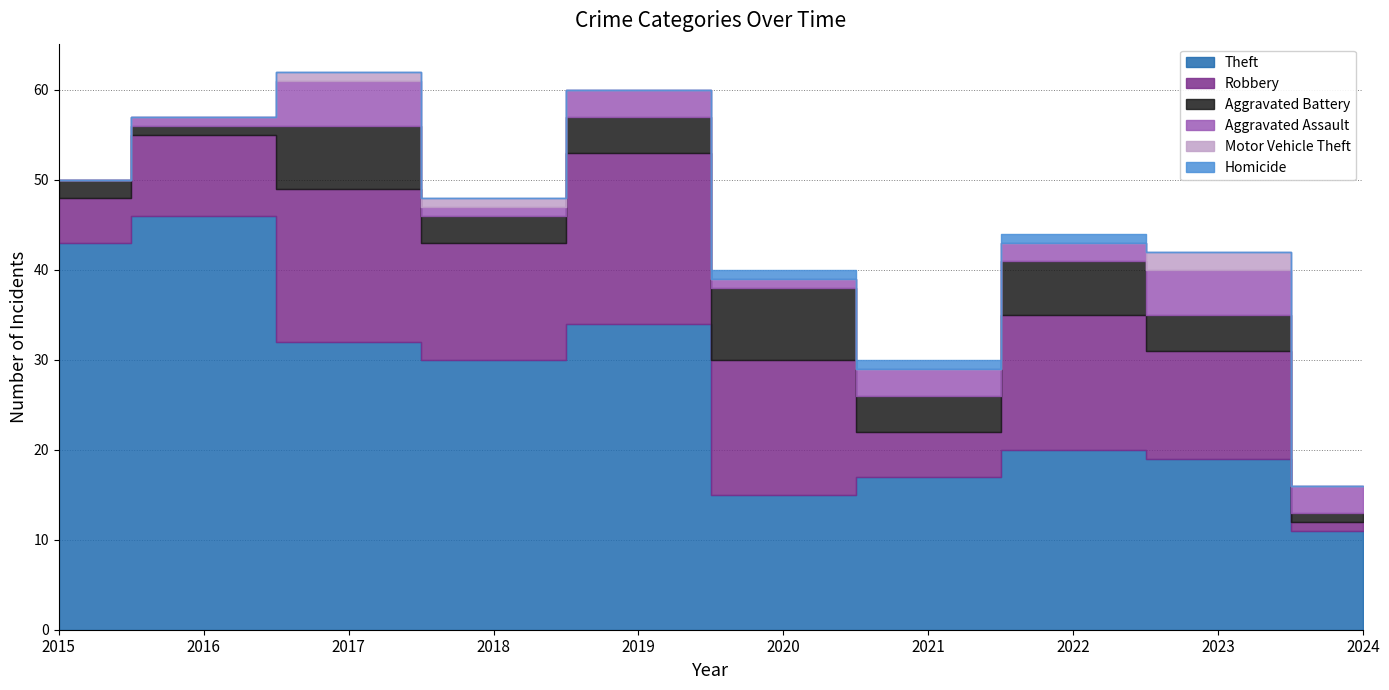

List the series in order of their peak value, highest first.

Theft, Robbery, Aggravated Battery, Aggravated Assault, Motor Vehicle Theft, Homicide